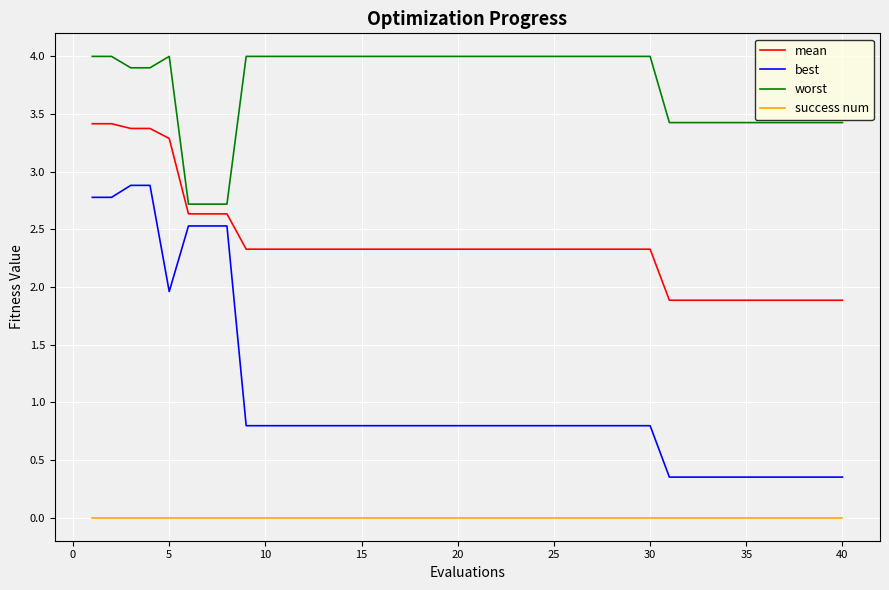

True or false: best and success num intersect in this chart.

False